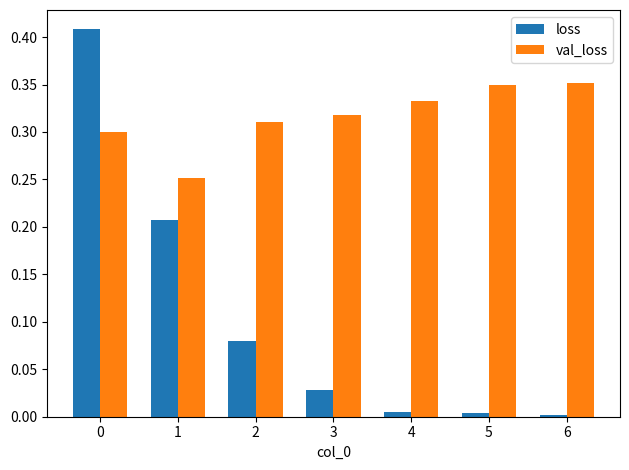

List the series in order of their overall mean, highest first.

val_loss, loss